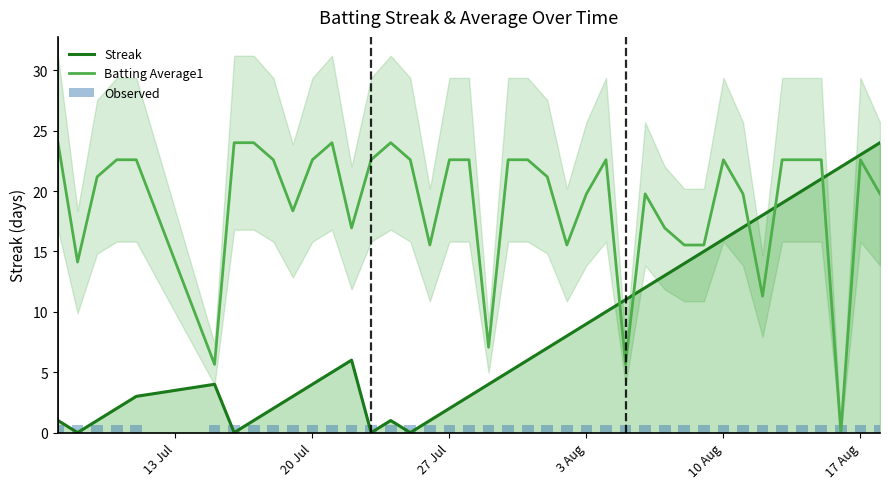

How many values in the Streak series are below 6?

20